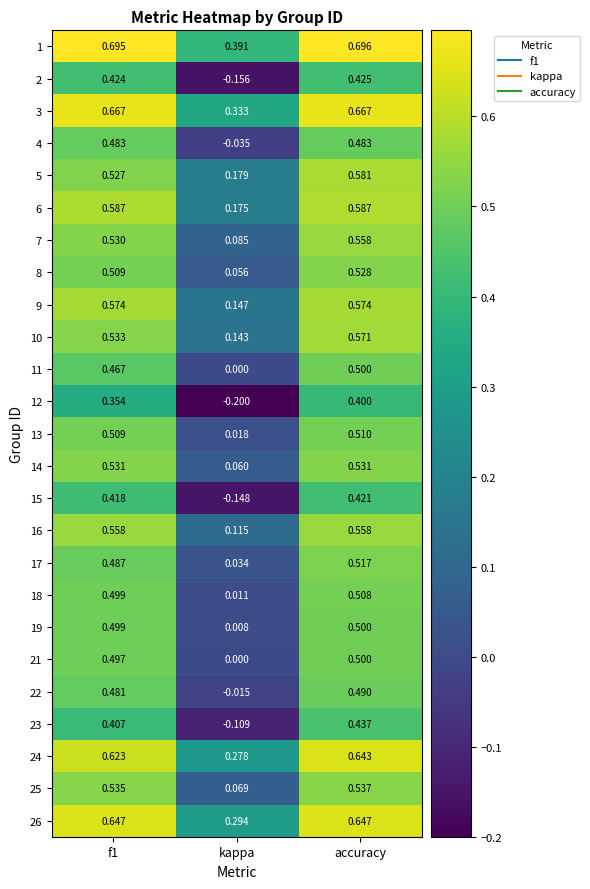

At which label is 22 closest to 0?

kappa